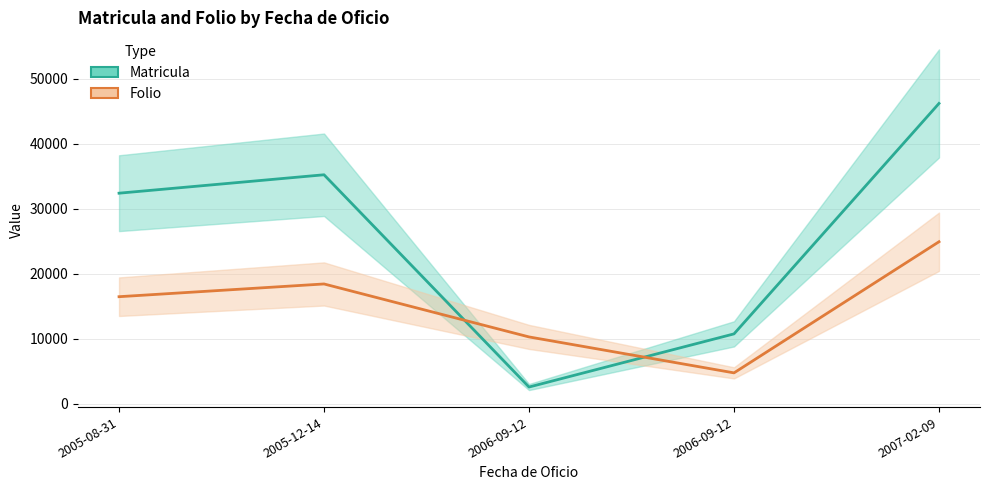

Where is the first local maximum for Matricula?

2005-12-14